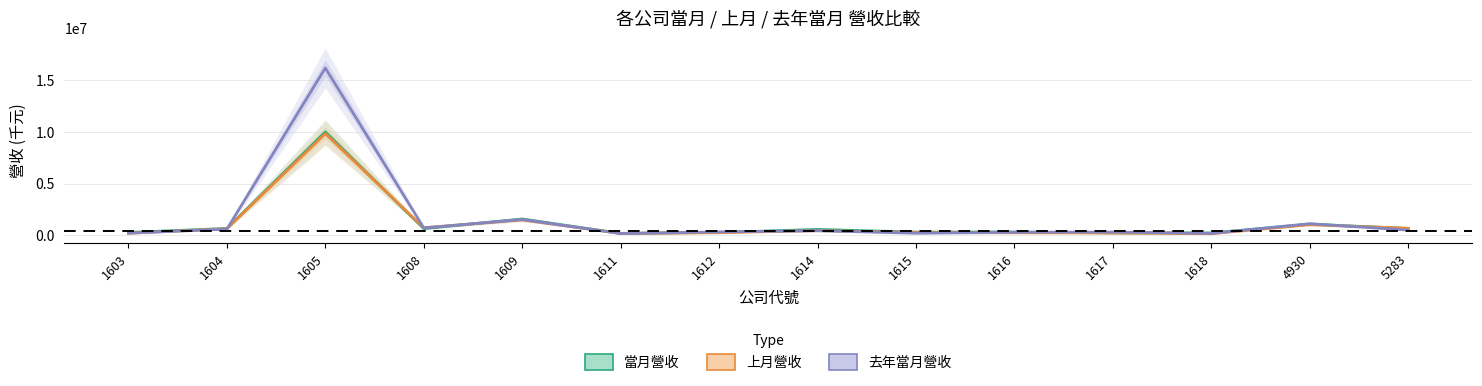

What is the spread (max minus min) of values at 1605?

6356151